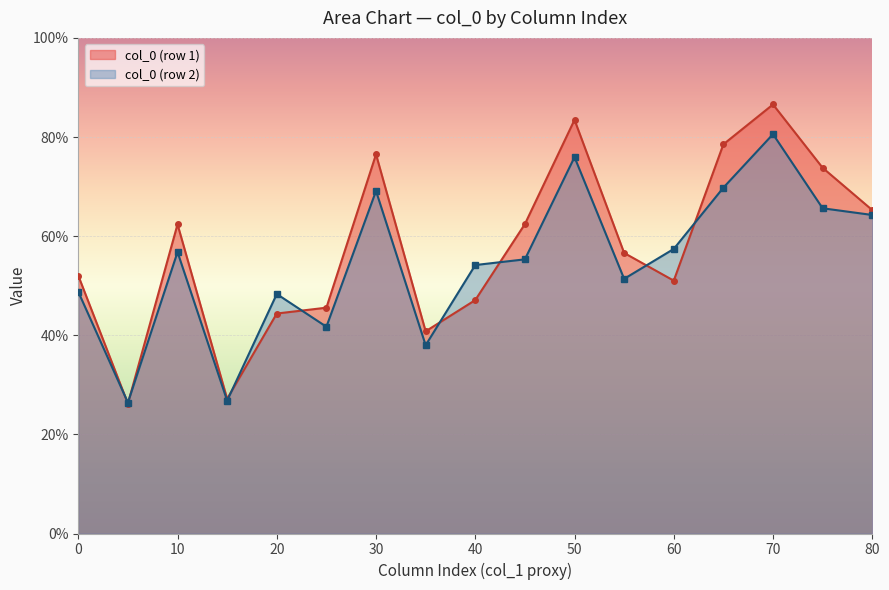

What are all the series names shown in the legend?

col_0 (row 1), col_0 (row 2)